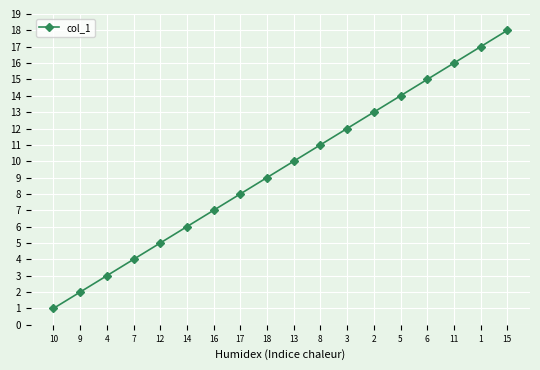

What is the difference between the maximum and minimum values?

17